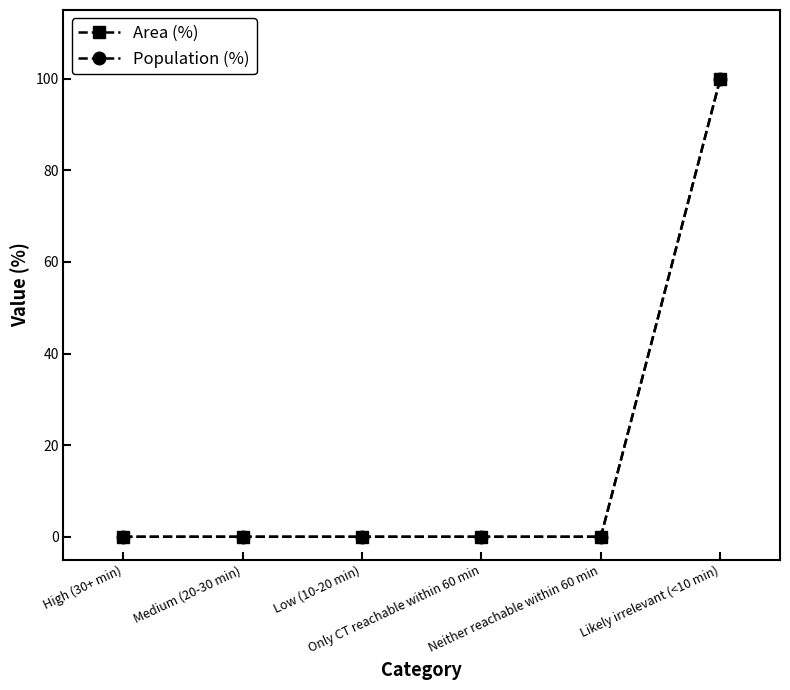

What is the label of the 6th point from the right?

High (30+ min)